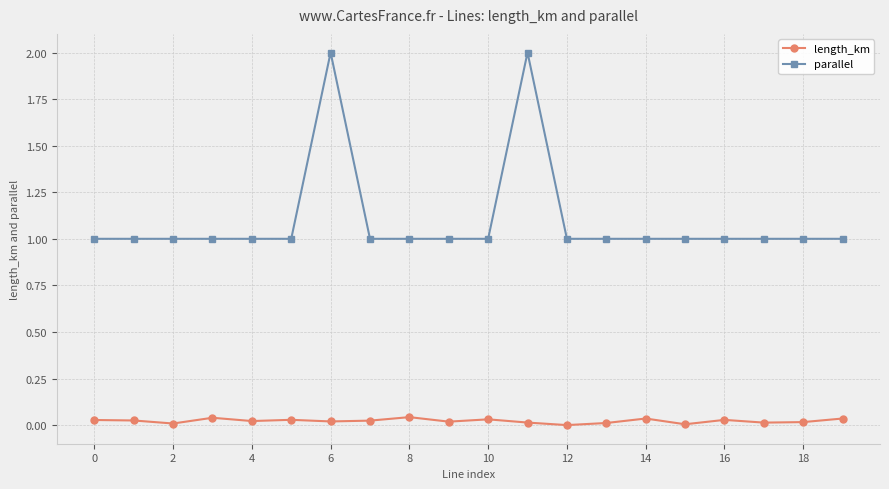

Which series has the largest range (max minus min)?

parallel